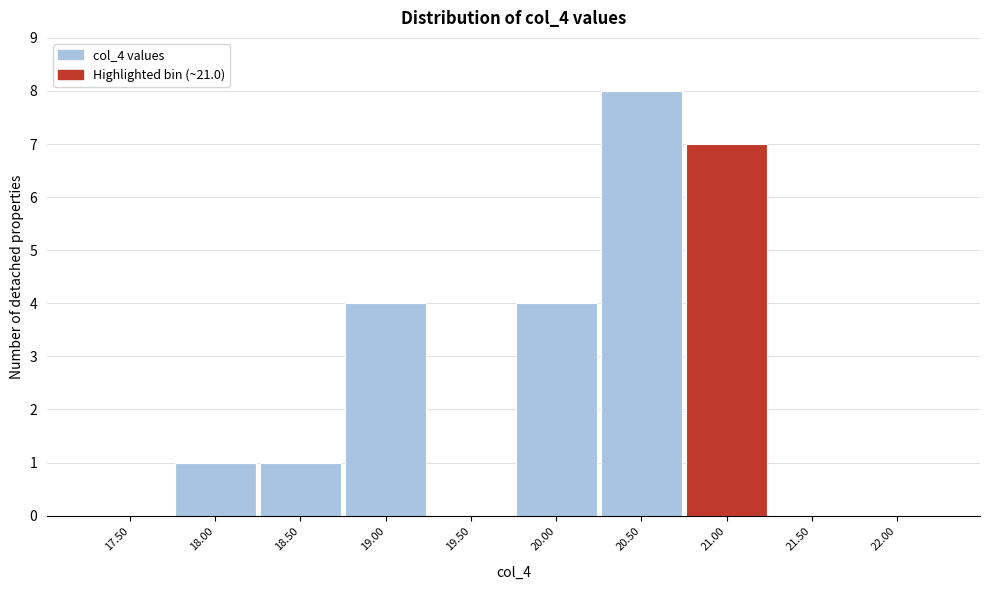

Reading left to right, transcribe all the data shown in this chart.

17.50=0	18.00=1	18.50=1	19.00=4	19.50=0	20.00=4	20.50=8	21.00=7	21.50=0	22.00=0